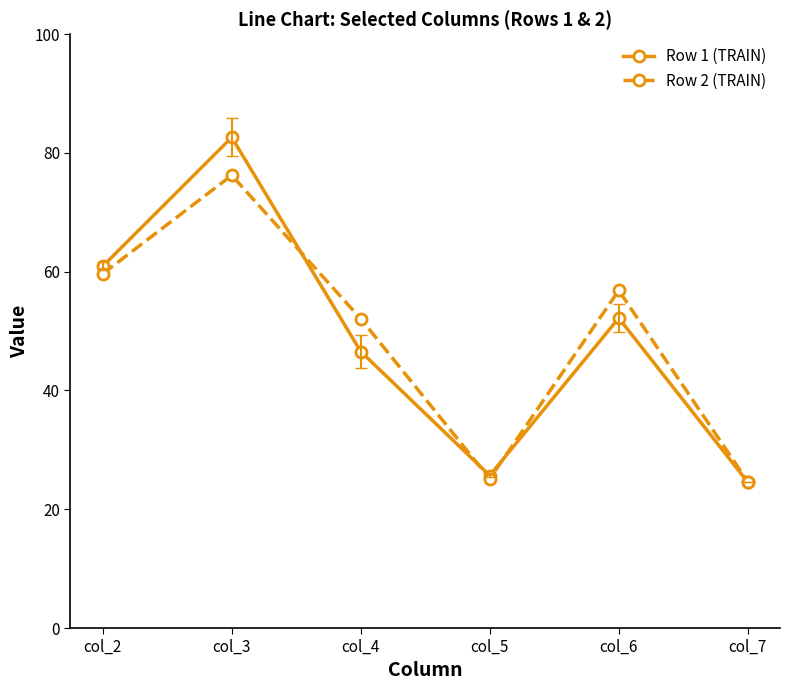

Reading right to left, what are all the values shown in this chart?

Row 1 (TRAIN): 24.6	52.2	25.7	46.6	82.6	60.9
Row 2 (TRAIN): 24.7	56.8	25.1	52.1	76.2	59.6